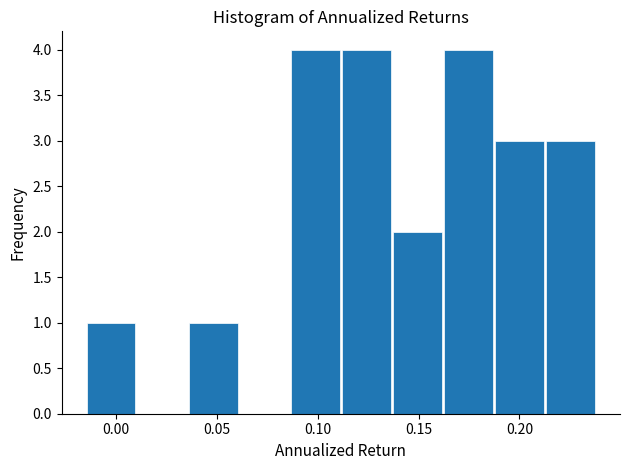

What is the height of the bar covering 0.190 to 0.215 on the x-axis? Neither the bar edges nor the heights are printed on the chart, so give them approximately, as read against the axes.

3